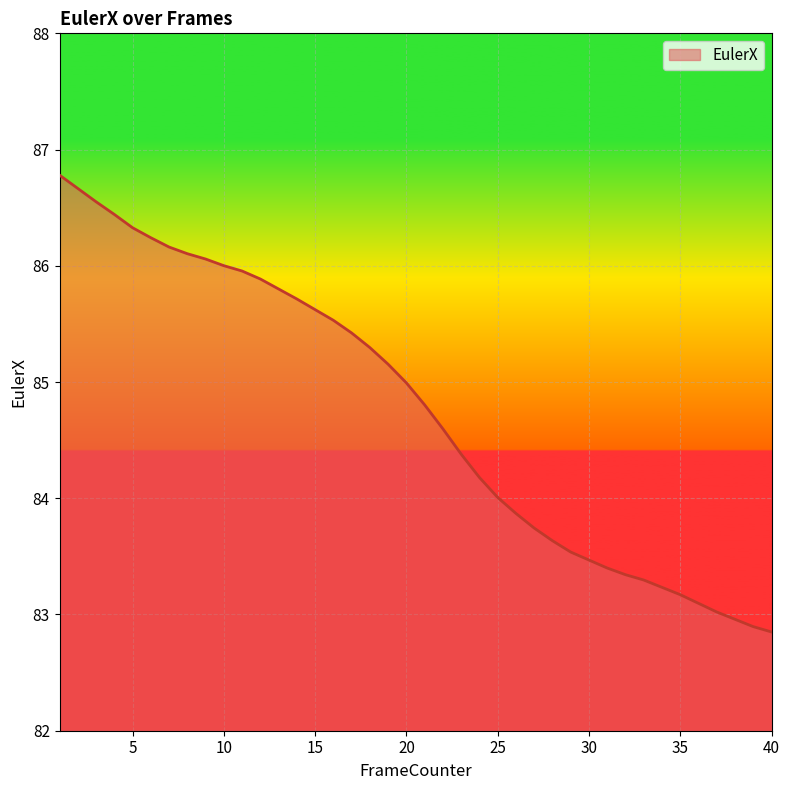

How many series are shown in this chart?

1